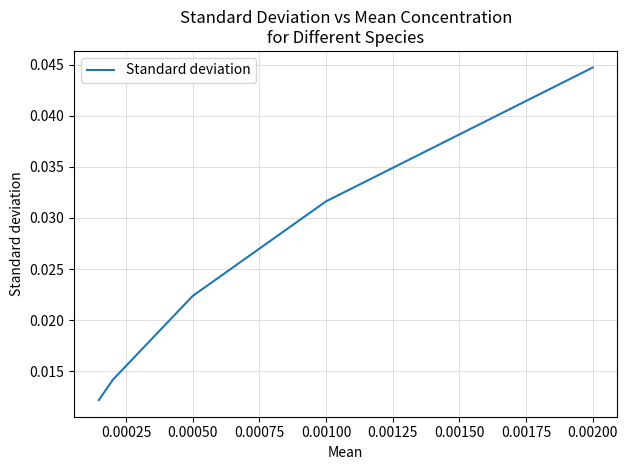

Between 0.00050 and 0.00100, which is larger?

0.00100